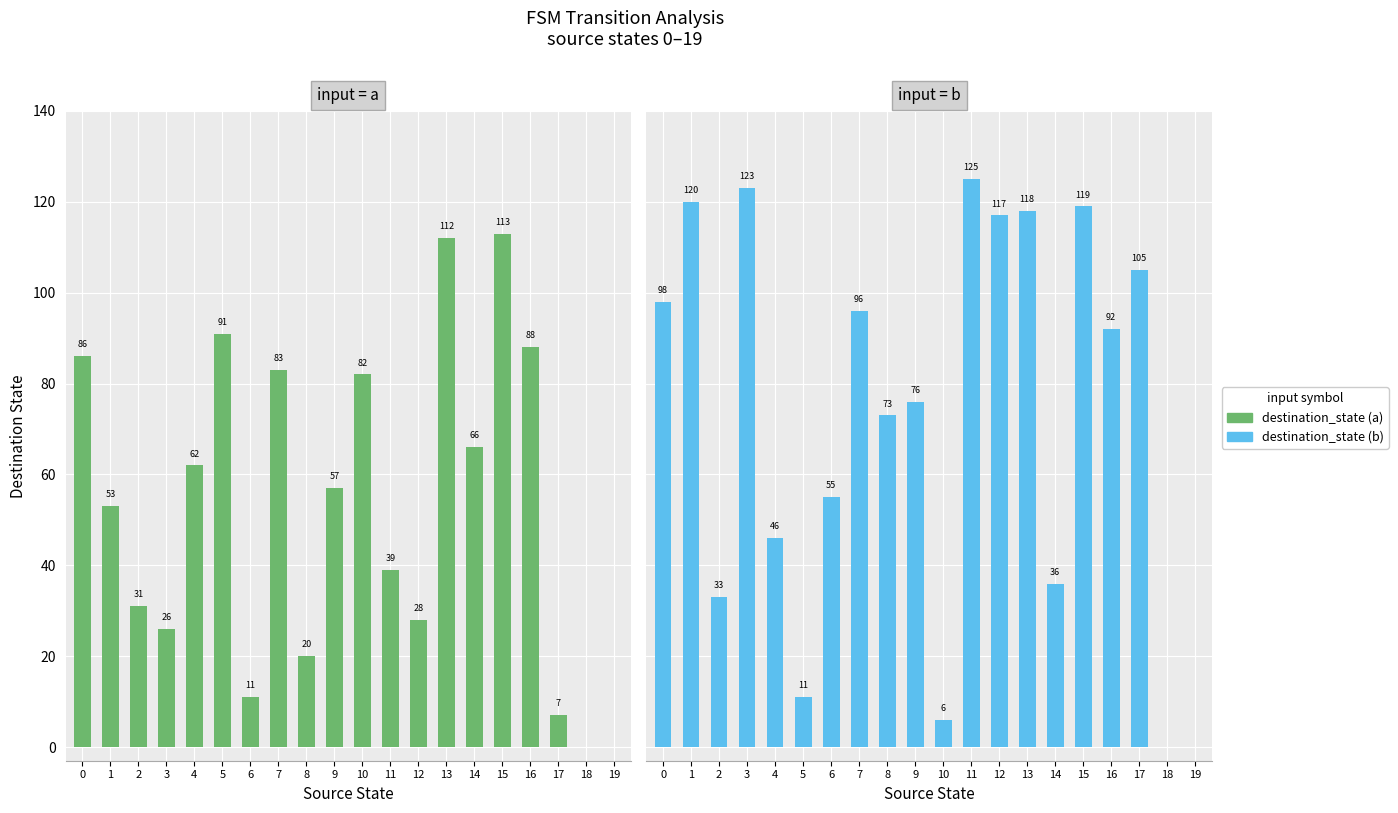

How many data points does each series have?

20